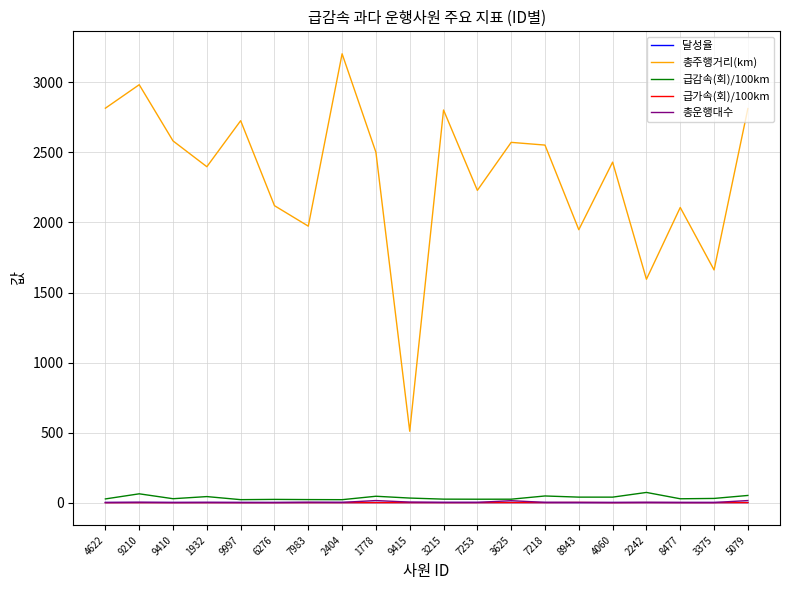

Which series has the largest range (max minus min)?

총주행거리(km)